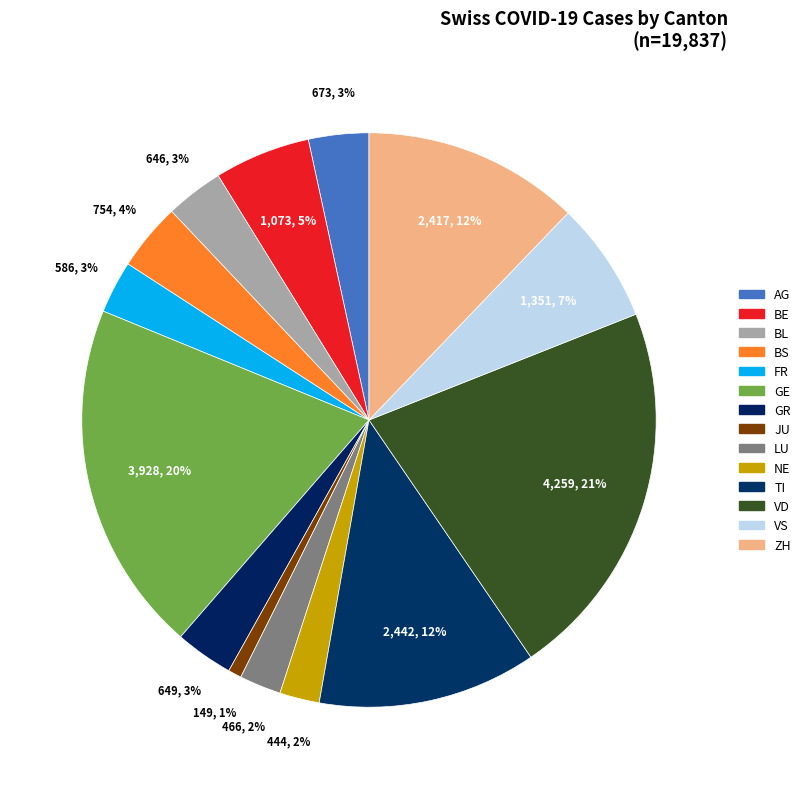

How many segments does this pie chart have?

14